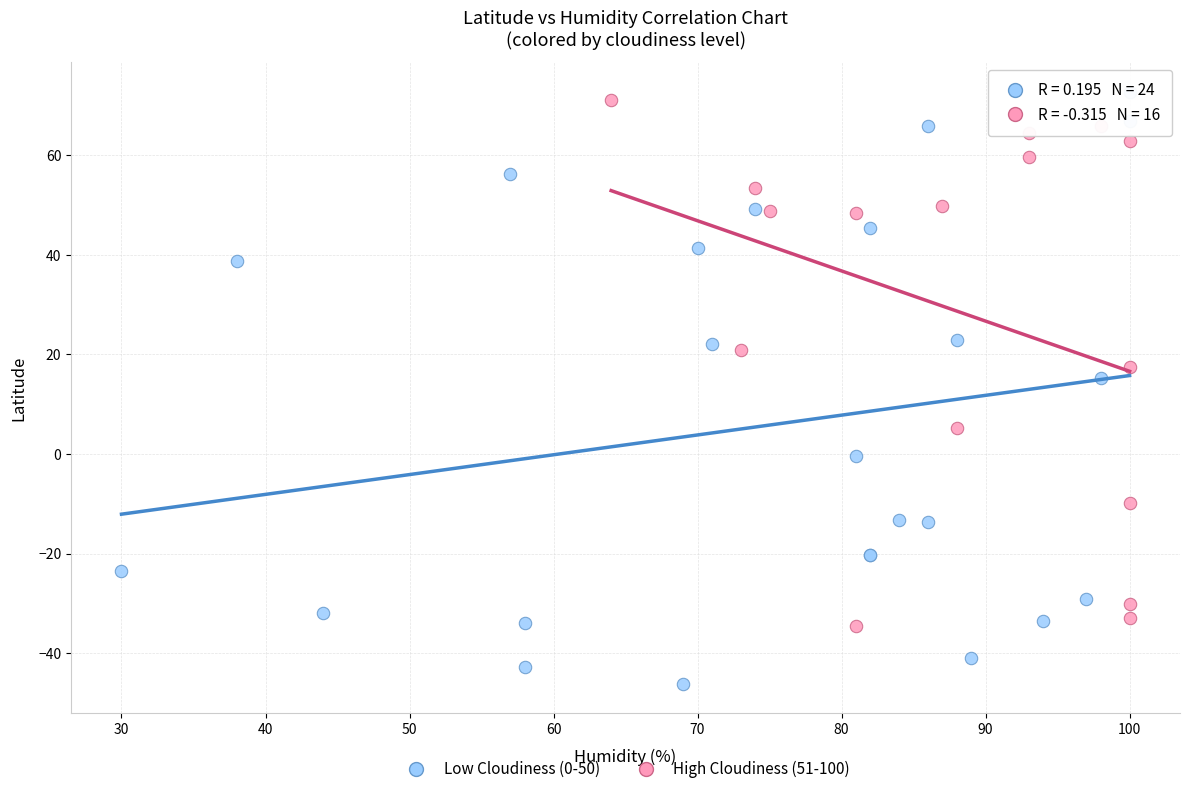

Which series has the widest spread of Y values?

Low Cloudiness (0-50)